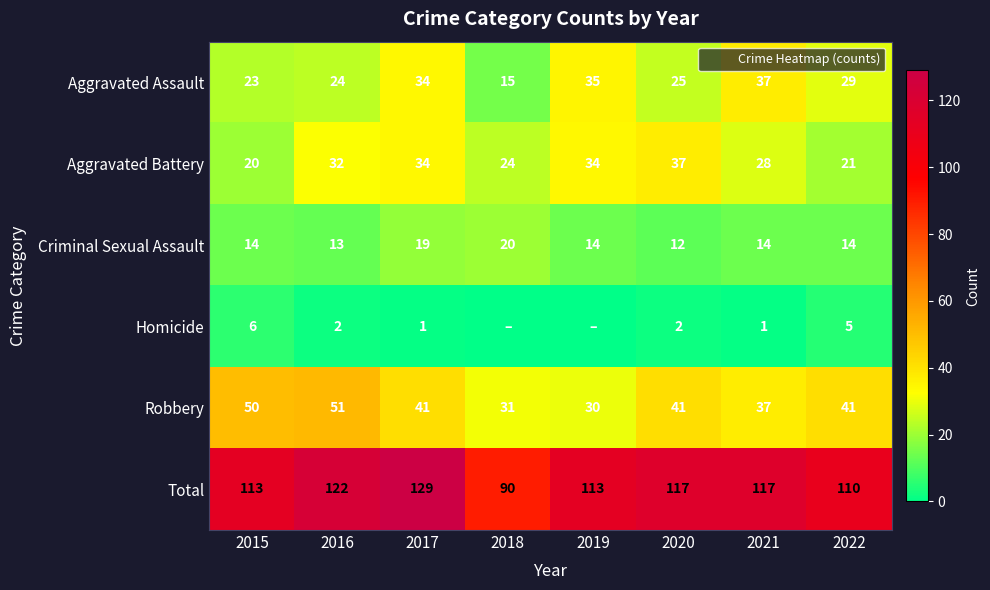

At how many categories does at least one series exceed 10?

8